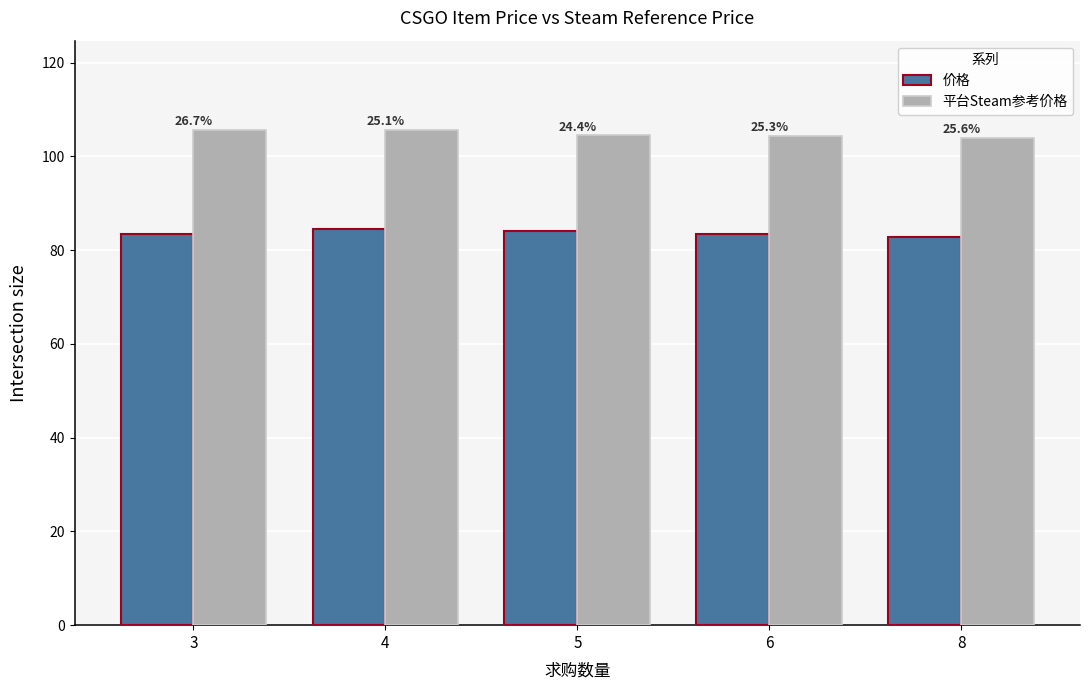

What are all the series names shown in the legend?

价格, 平台Steam参考价格